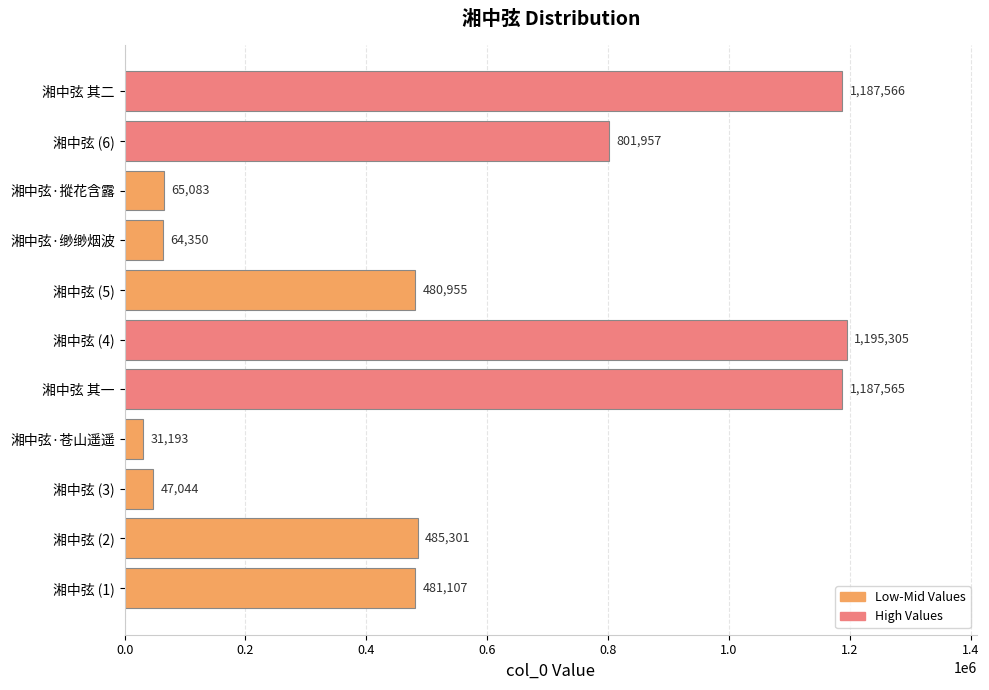

What is the difference between the maximum and minimum values?

1164112